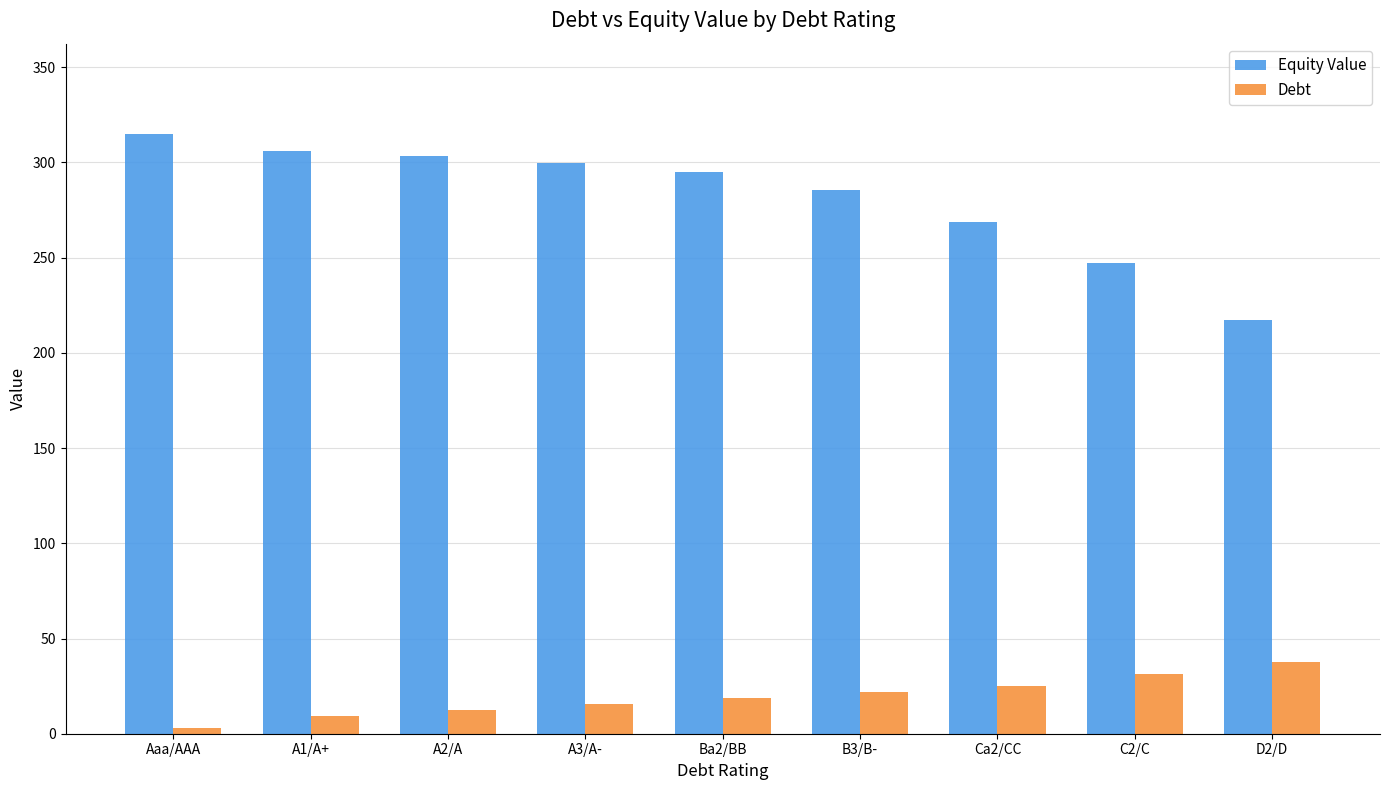

What is the label of the 1st bar from the left?

Aaa/AAA